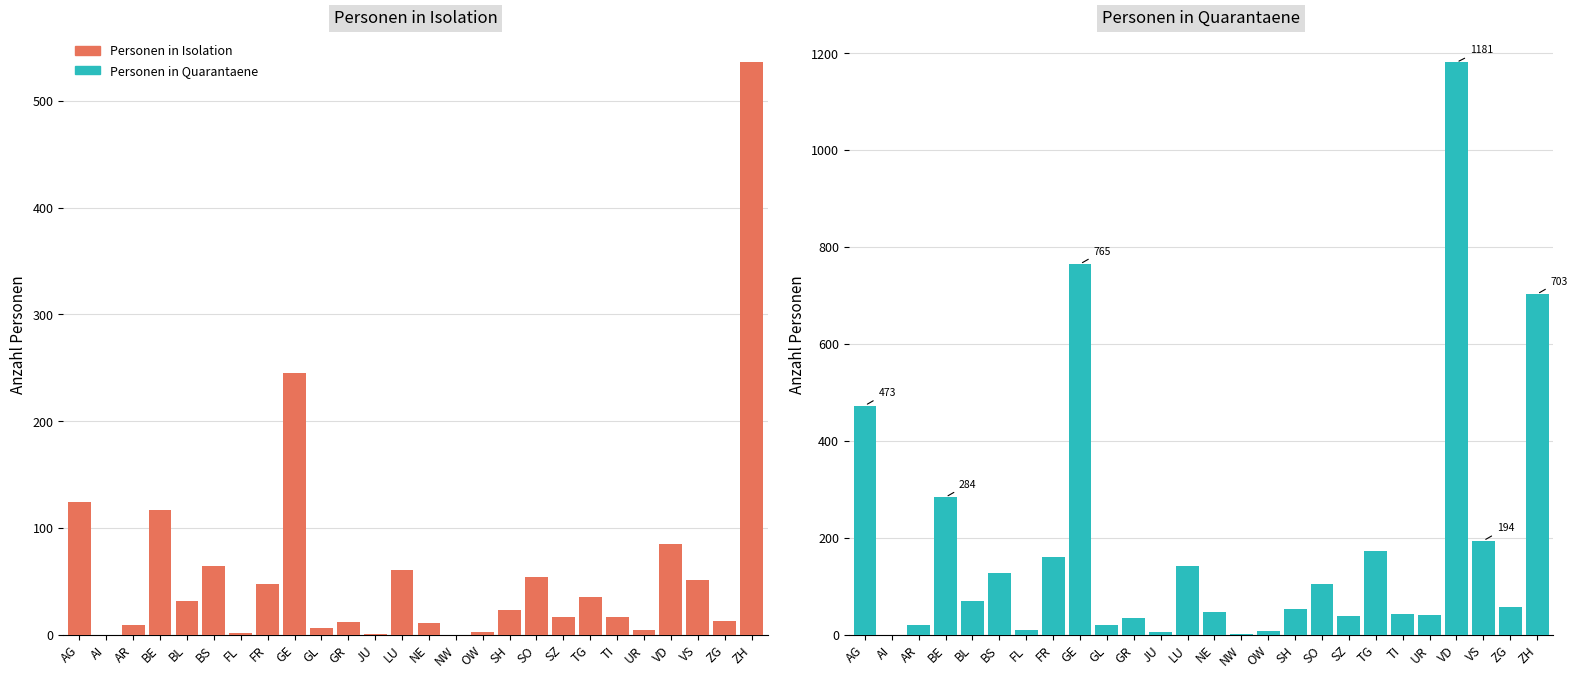

What is the value of the Personen in Quarantaene bar at the 7th from the left?

10